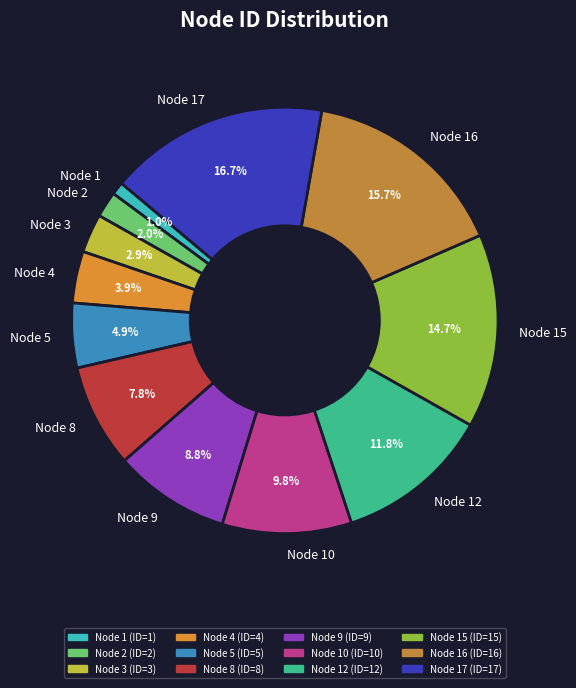

To the nearest percent, what is the average slice percentage?

8%